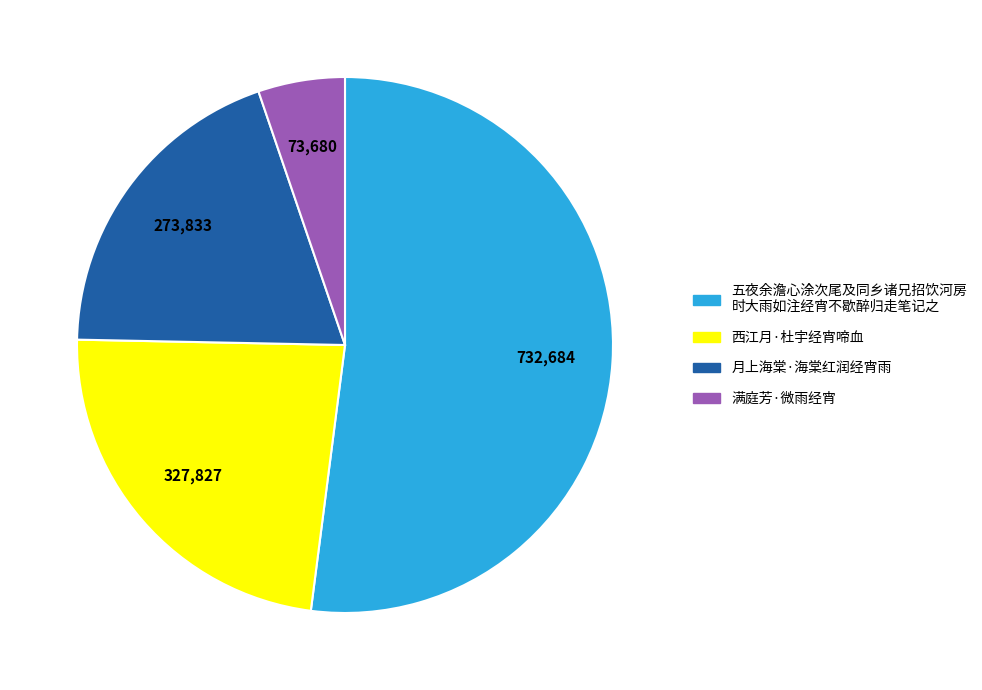

Is there a majority slice in this chart?

Yes